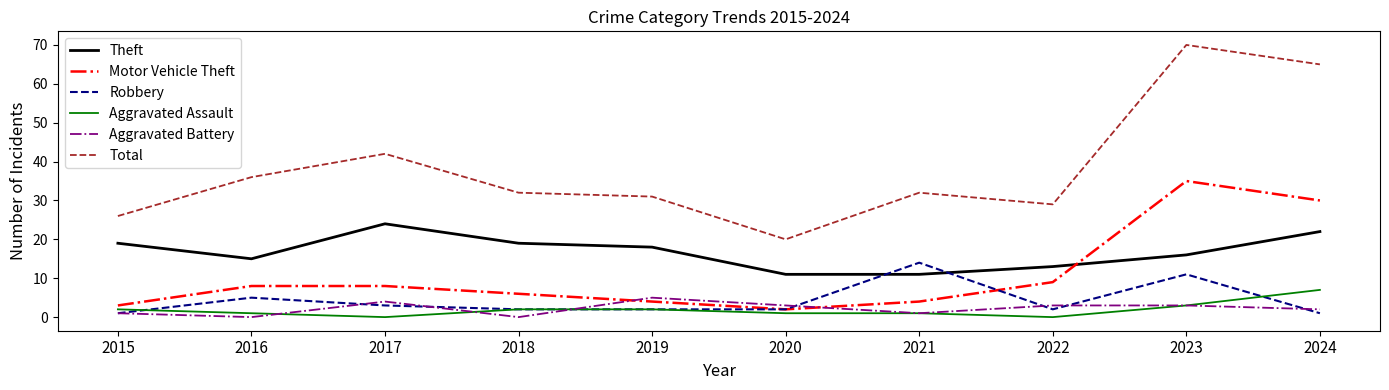

Which series has the largest total across all categories?

Total